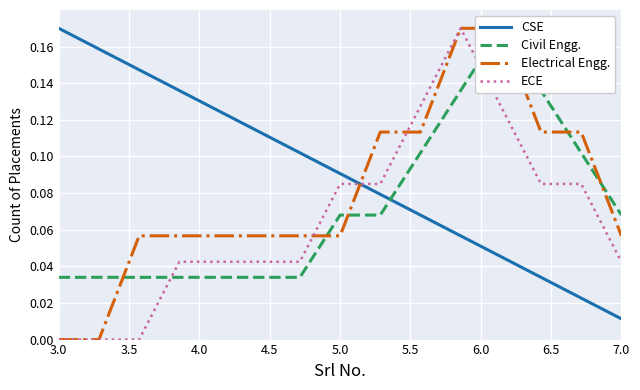

At how many categories does at least one series exceed 0?

15